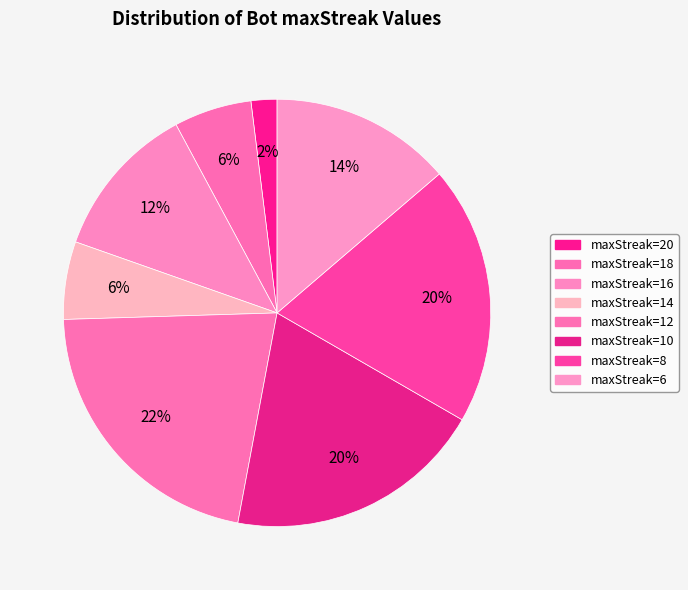

Does any single category account for the majority?

No